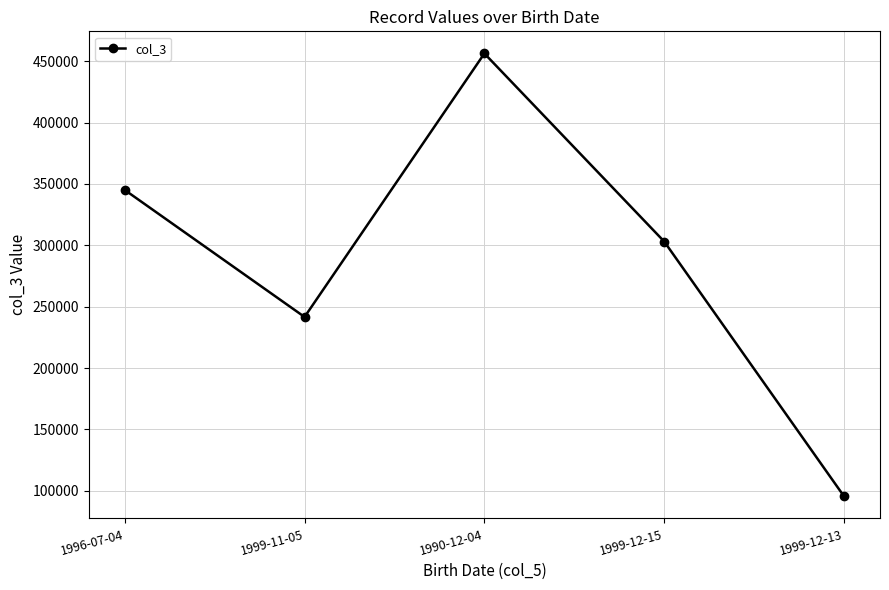

Reading left to right, transcribe all the data shown in this chart.

1996-07-04=345092	1999-11-05=241607	1990-12-04=456321	1999-12-15=303068	1999-12-13=95432